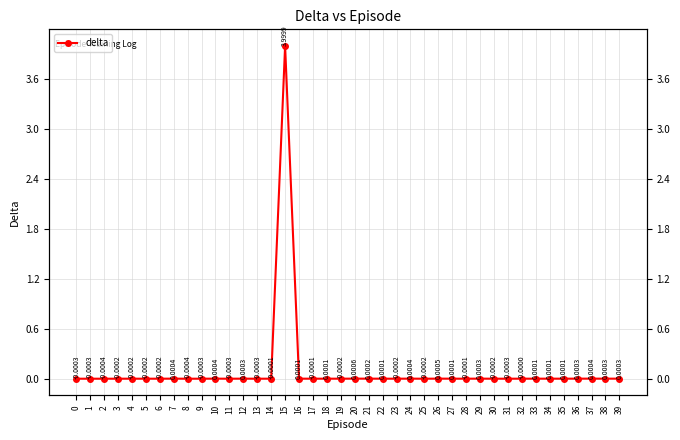

Which category has the lowest value across all series?

8